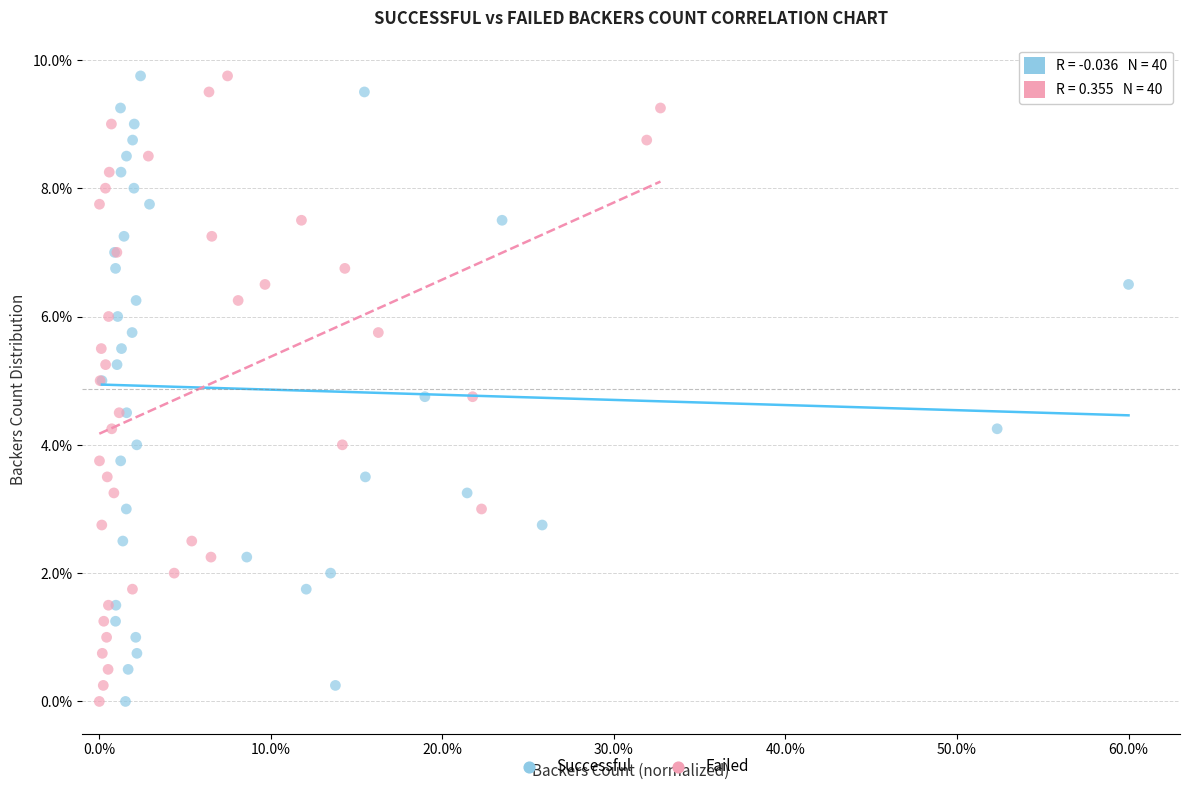

What are all the series names shown in the legend?

Successful, Failed